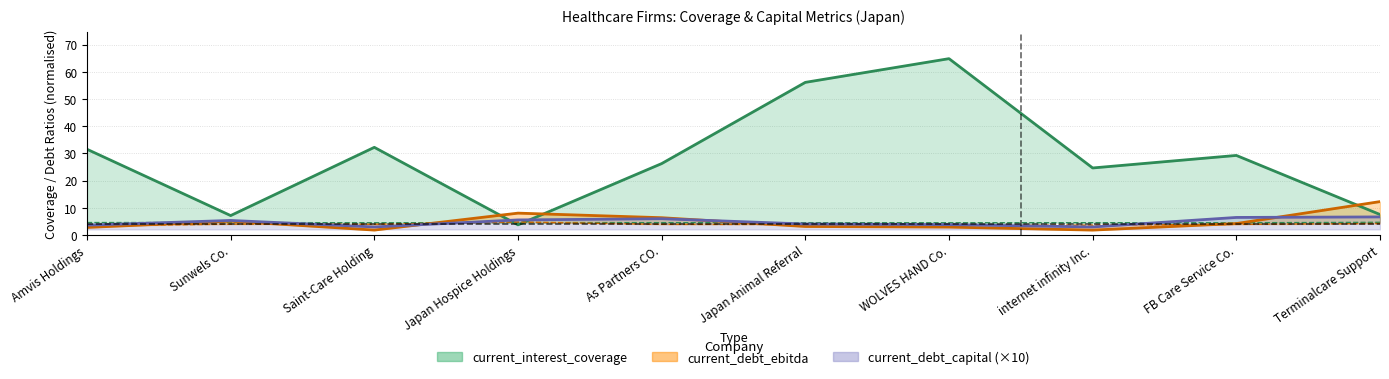

True or false: optimal_debt_ebitda has a value of 3.9 at As Partners CO..

True